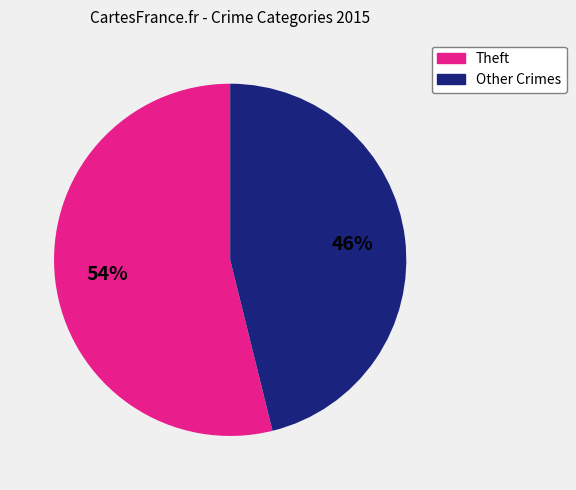

To the nearest percent, what is the average slice percentage?

50%